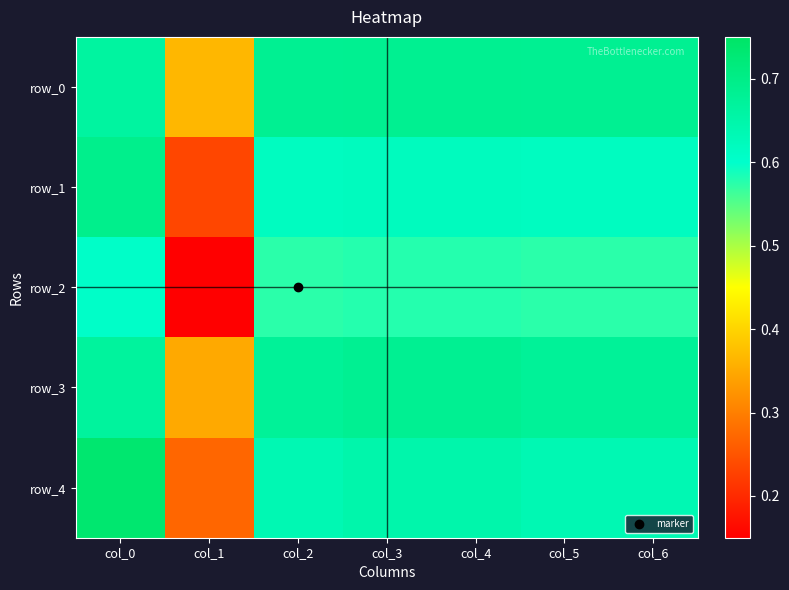

What value does the row_2 series have at col_0?

0.6